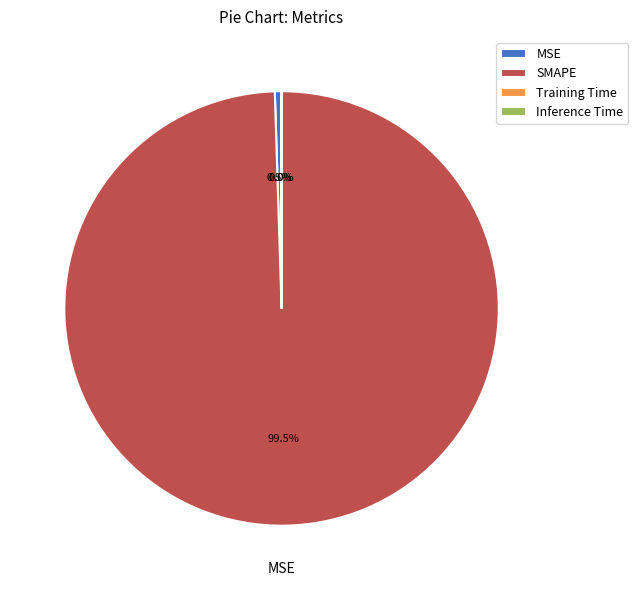

Which category has the biggest portion of the pie?

SMAPE